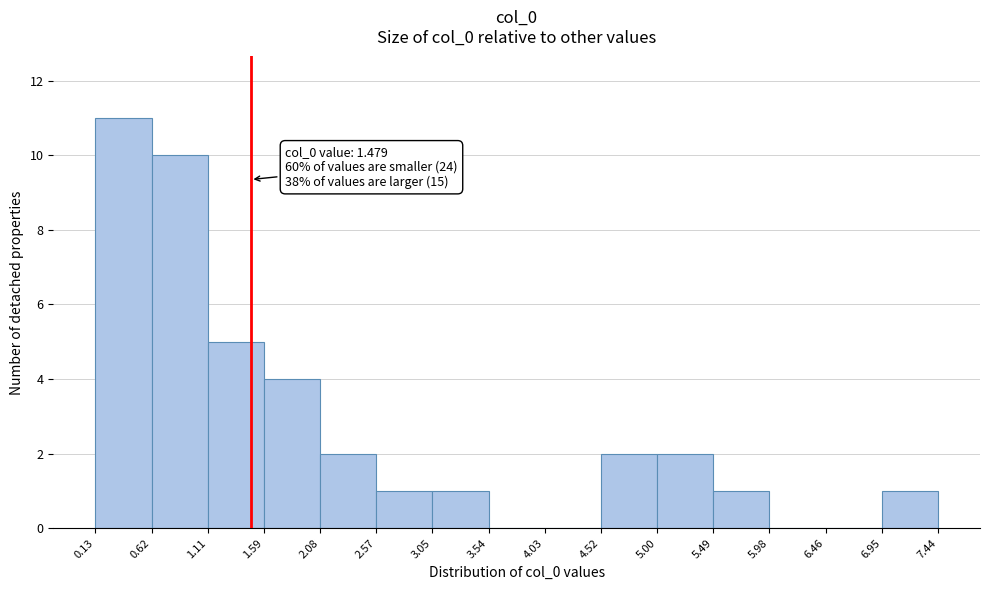

Which range on the x-axis has the tallest bar?

0.13 to 0.62